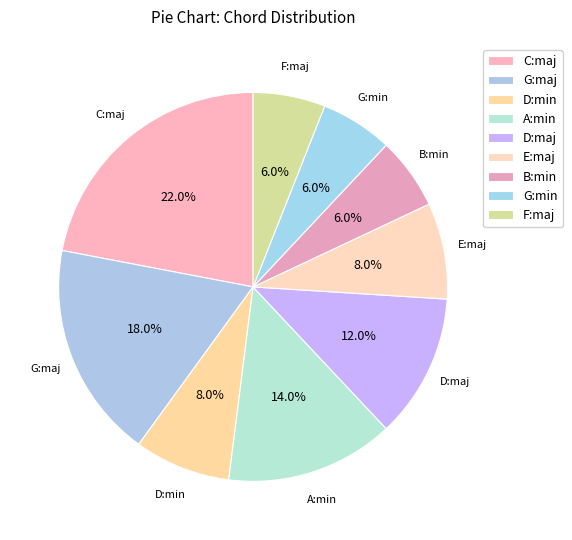

How many slices are in this pie chart?

9